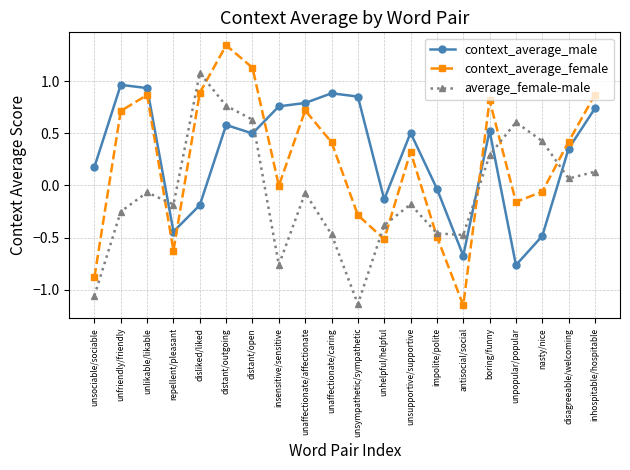

The context_average_female series shows 0.9 at disliked/liked. True or false?

True